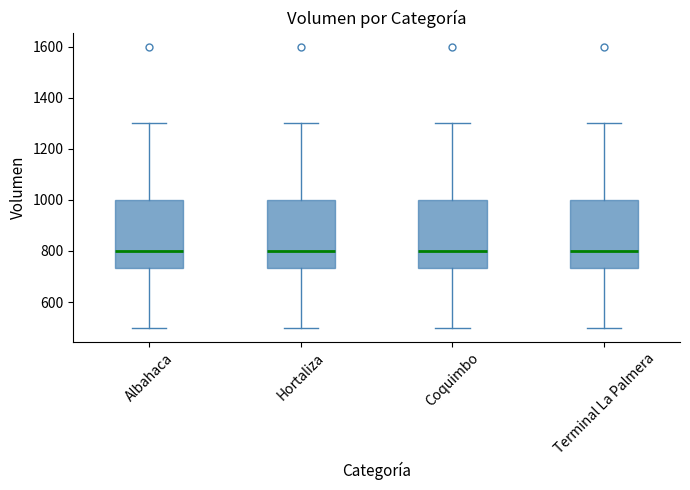

Reading left to right, transcribe this box plot: for each box, give where its median line is, the range the box spans, and where its two whiskers end, as read against the y-axis. The values are not printed on the chart, so give them approximately, as read against the axis.

Albahaca: median 800, box 740 to 1000, whiskers 500 to 1300
Hortaliza: median 800, box 740 to 1000, whiskers 500 to 1300
Coquimbo: median 800, box 740 to 1000, whiskers 500 to 1300
Terminal La Palmera: median 800, box 740 to 1000, whiskers 500 to 1300